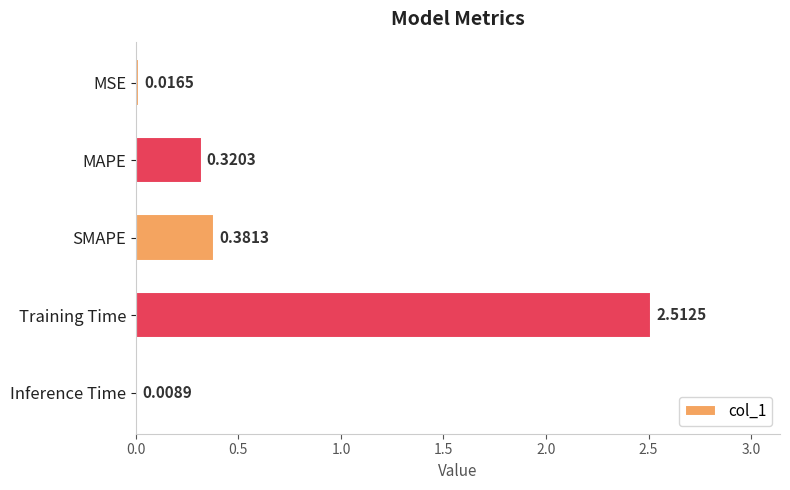

Which has a higher value, Inference Time or SMAPE?

SMAPE